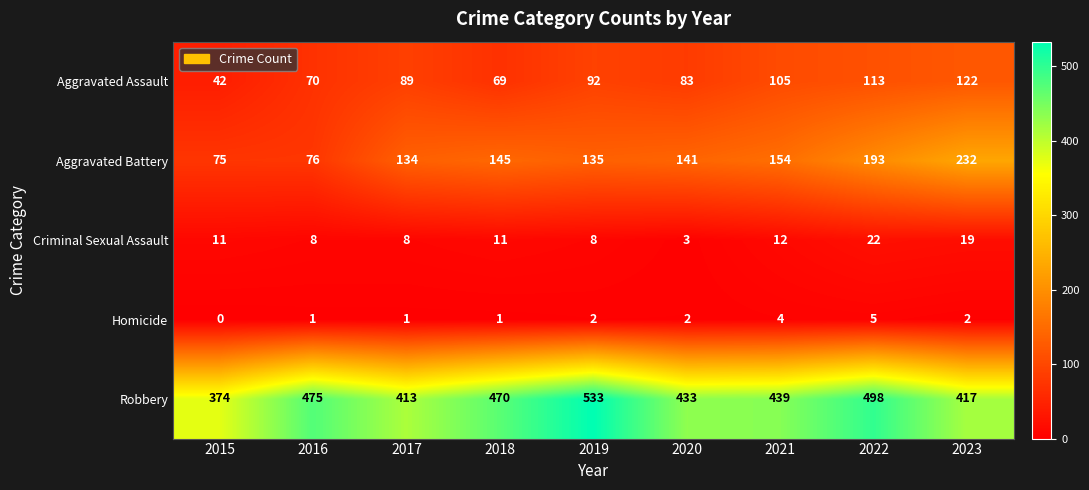

At which category does the chart reach its peak across all series?

2019